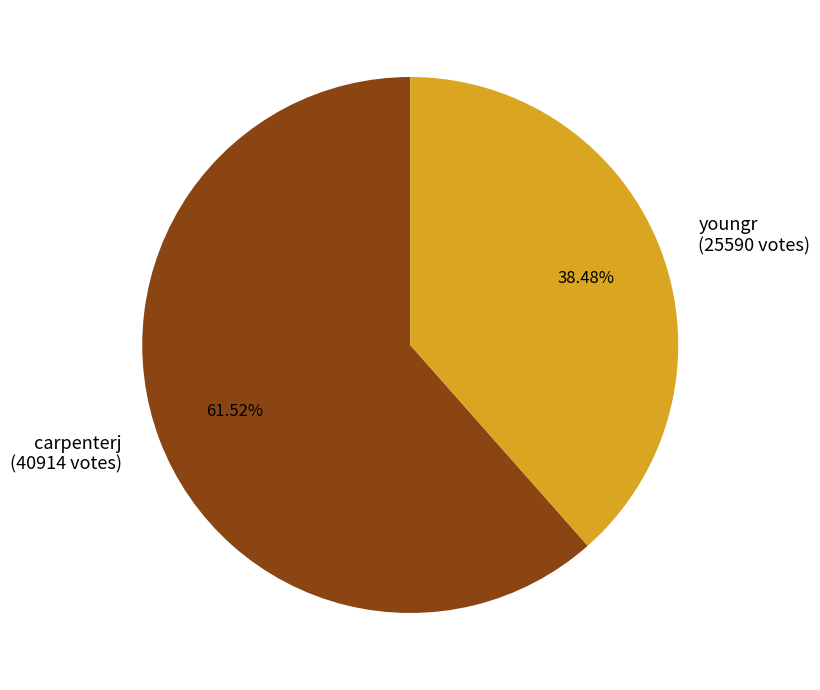

To the nearest percent, what is the difference between the largest and smallest slice percentages?

23%